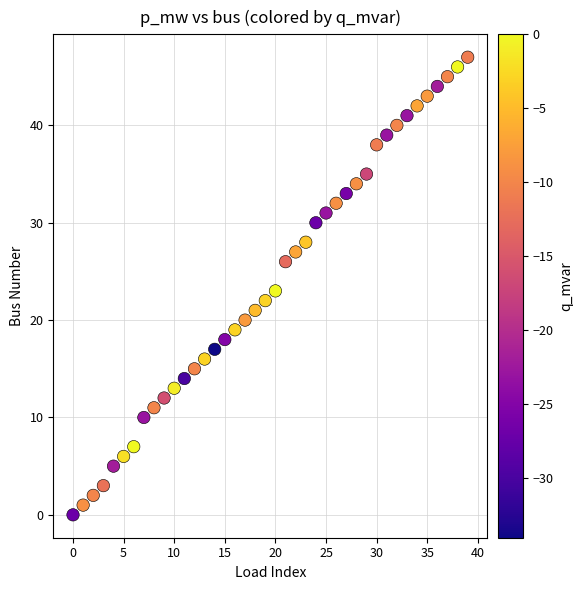

What is the range of Y values (max minus min)?

47